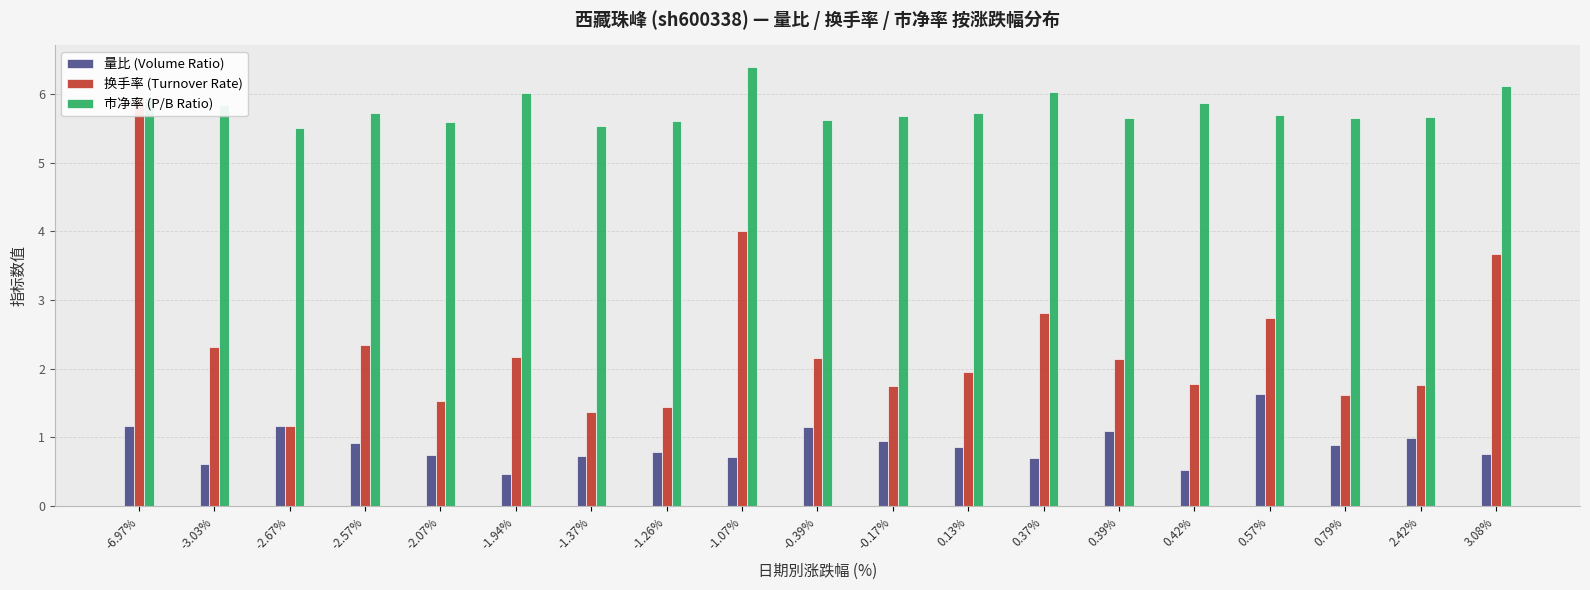

Reading left to right, list all the values displayed in this chart.

量比 (Volume Ratio): -6.97%=1.2	-3.03%=0.6	-2.67%=1.2	-2.57%=0.9	-2.07%=0.8	-1.94%=0.5	-1.37%=0.7	-1.26%=0.8	-1.07%=0.7	-0.39%=1.1	-0.17%=0.9	0.13%=0.9	0.37%=0.7	0.39%=1.1	0.42%=0.5	0.57%=1.6	0.79%=0.9	2.42%=1.0	3.08%=0.8
换手率 (Turnover Rate): -6.97%=6.0	-3.03%=2.3	-2.67%=1.2	-2.57%=2.4	-2.07%=1.5	-1.94%=2.2	-1.37%=1.4	-1.26%=1.4	-1.07%=4.0	-0.39%=2.1	-0.17%=1.8	0.13%=1.9	0.37%=2.8	0.39%=2.1	0.42%=1.8	0.57%=2.7	0.79%=1.6	2.42%=1.8	3.08%=3.7
市净率 (P/B Ratio): -6.97%=5.9	-3.03%=5.8	-2.67%=5.5	-2.57%=5.7	-2.07%=5.6	-1.94%=6.0	-1.37%=5.5	-1.26%=5.6	-1.07%=6.4	-0.39%=5.6	-0.17%=5.7	0.13%=5.7	0.37%=6.0	0.39%=5.7	0.42%=5.9	0.57%=5.7	0.79%=5.7	2.42%=5.7	3.08%=6.1